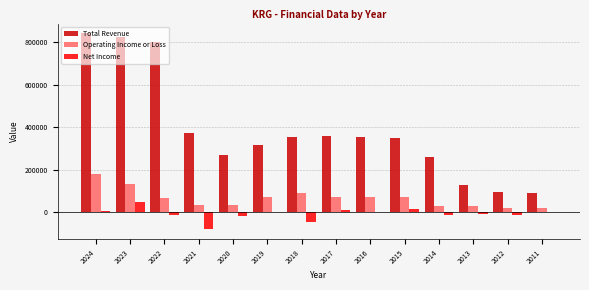

What is the sum of all Total Revenue values?

5410600